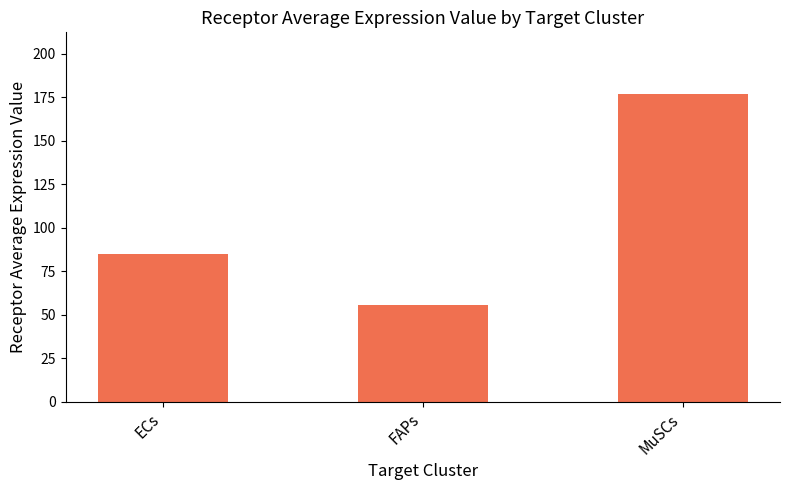

What is the change in value from ECs to MuSCs?

+91.9